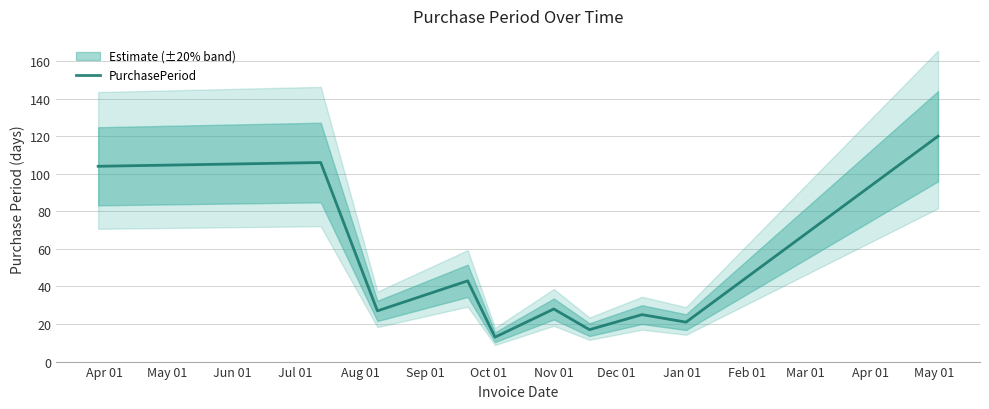

What is the lowest value of the PurchasePeriod series?

13